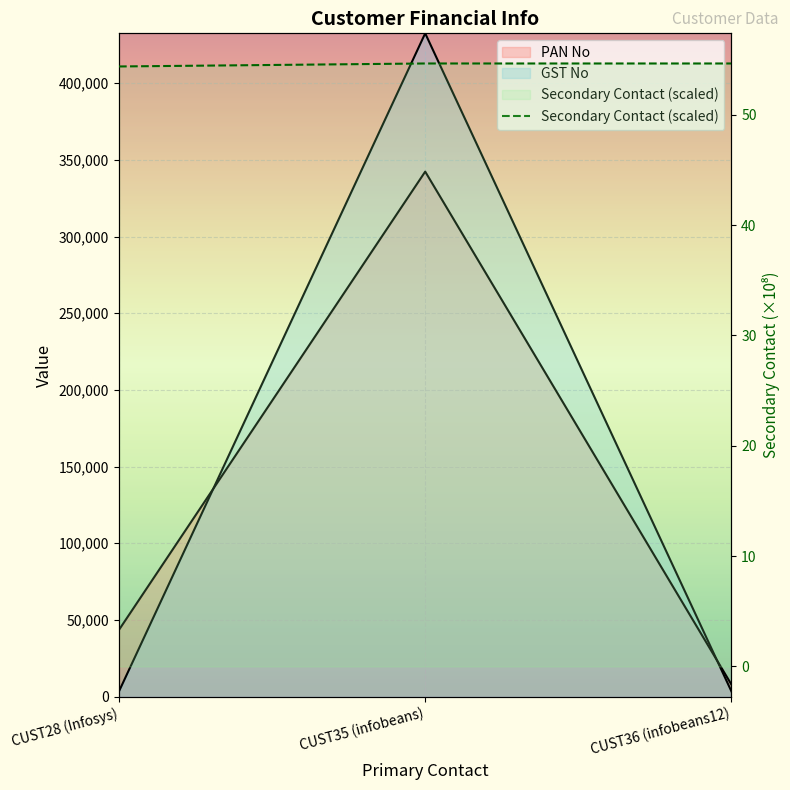

Is the value of GST No at CUST36 (infobeans12) greater than the value of Secondary Contact at CUST35 (infobeans)?

Yes